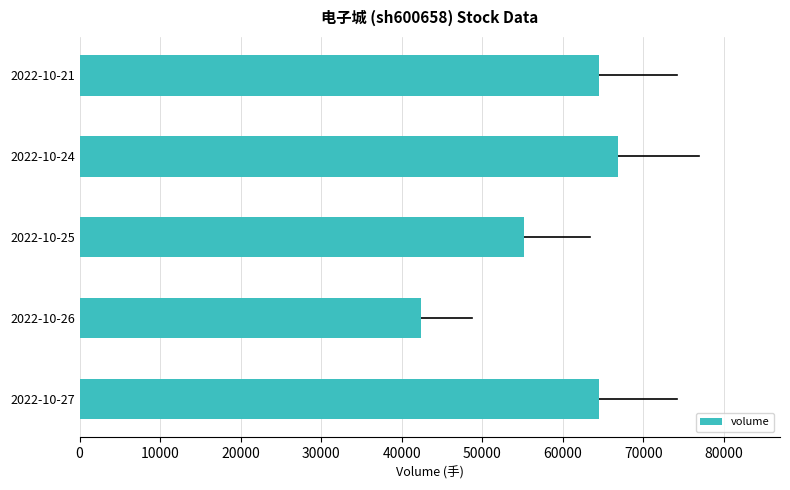

What is the average value?

58679